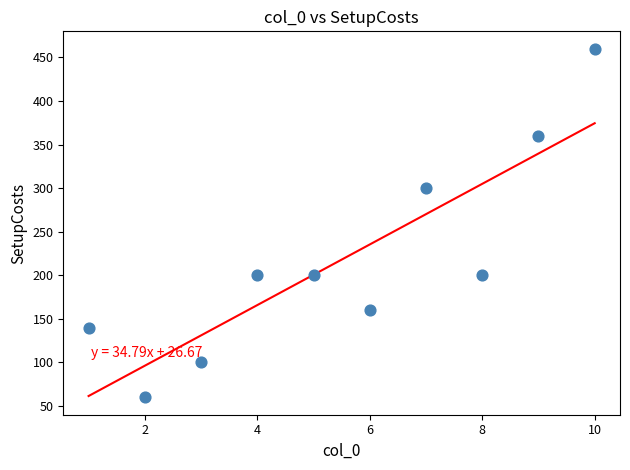

What is the range of Y values (max minus min)?

400